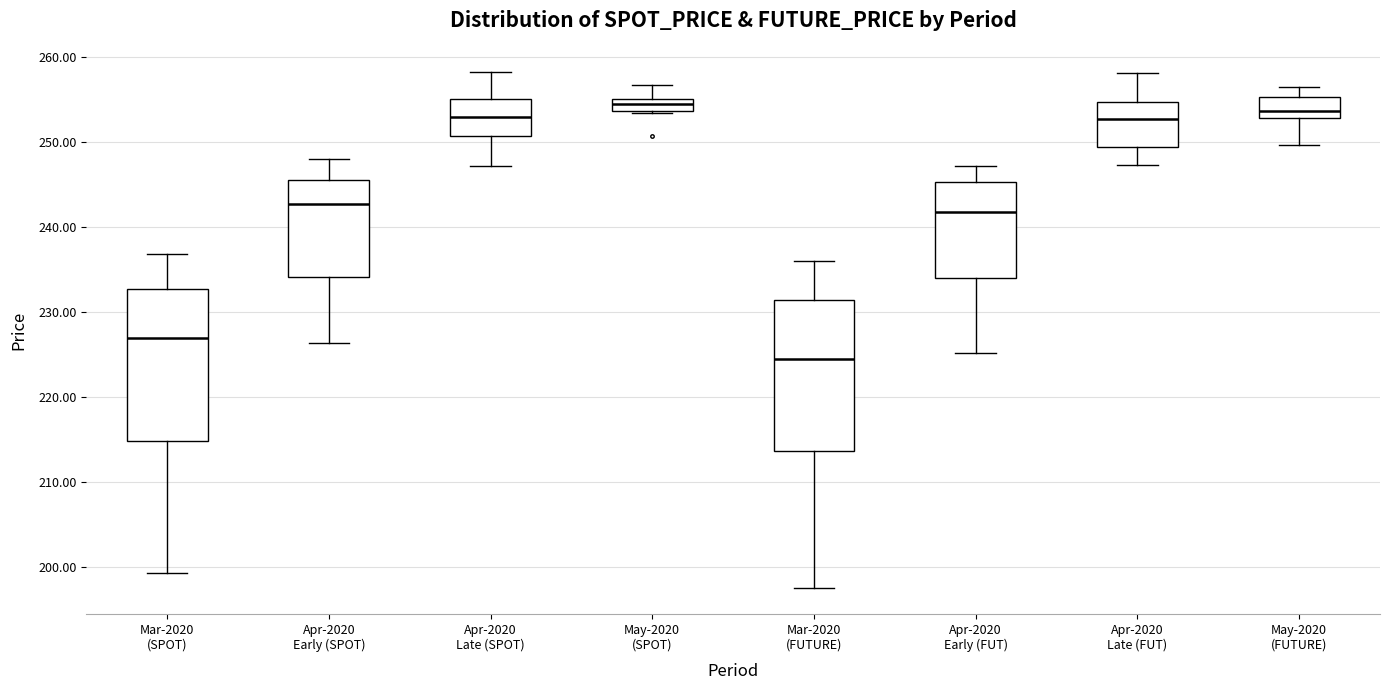

Which box's median line is the lowest?

Mar-2020 (FUTURE)